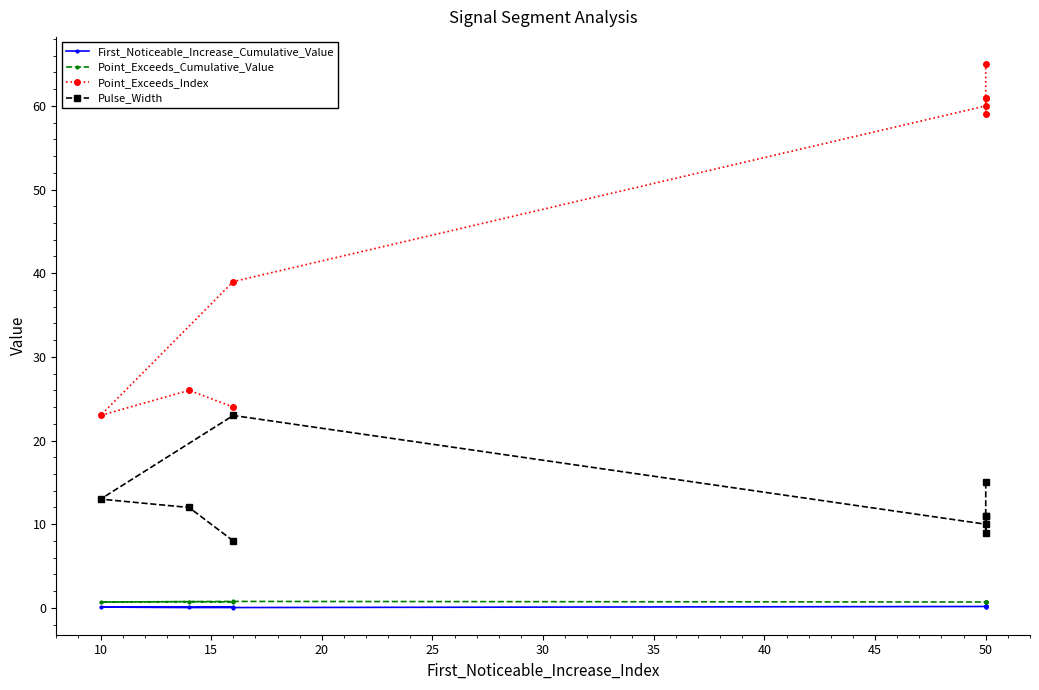

How many lines are shown in the chart?

4